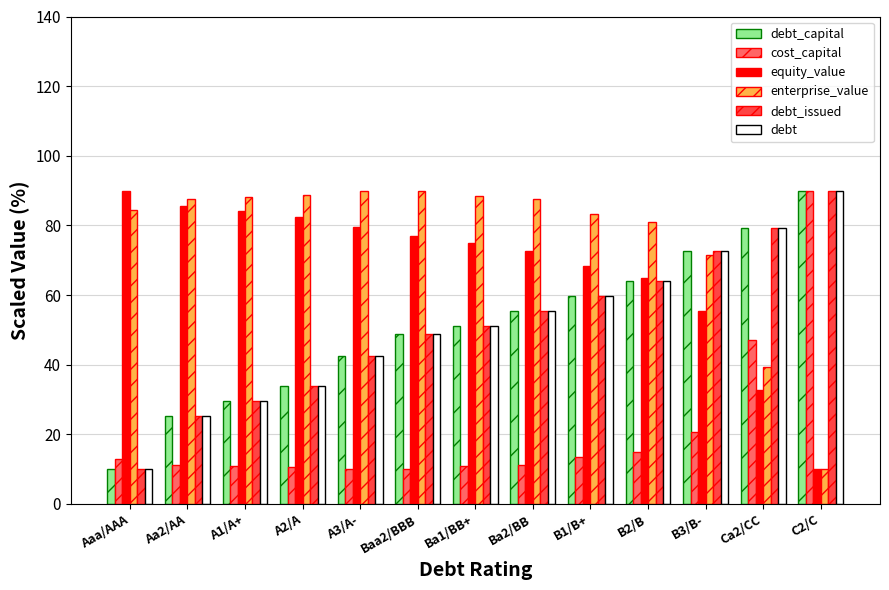

Which series changed the most between Aa2/AA and Ba2/BB?

debt_capital